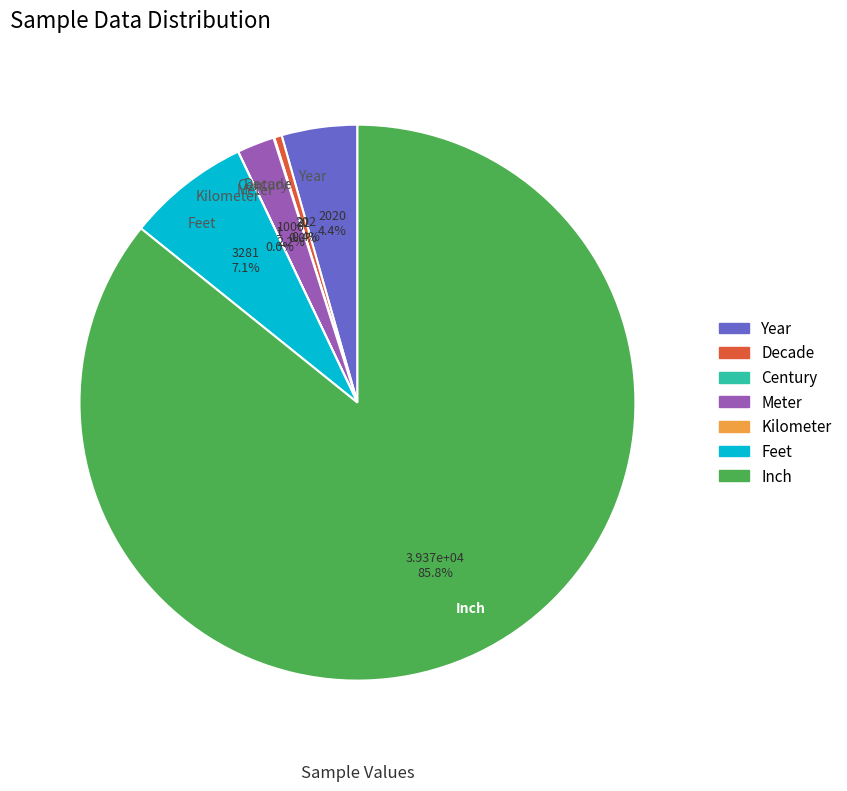

Does Year account for over 50% of the chart?

No